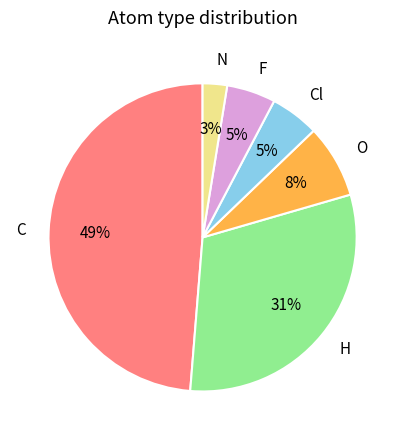

Which has a higher value, C or F?

C